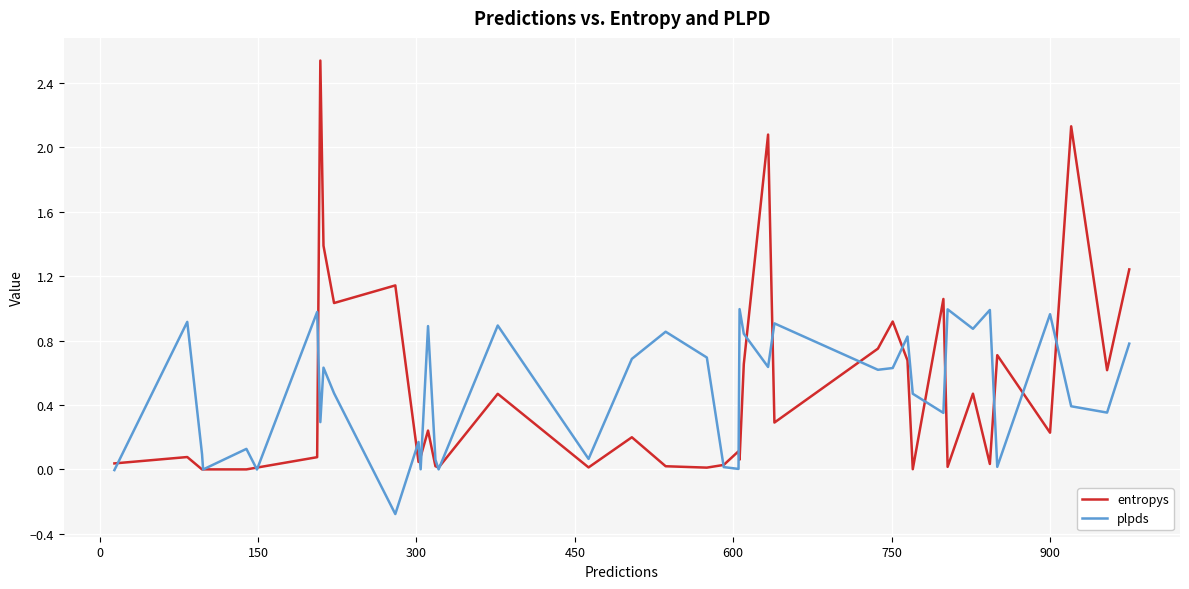

Which series has the largest range (max minus min)?

entropys